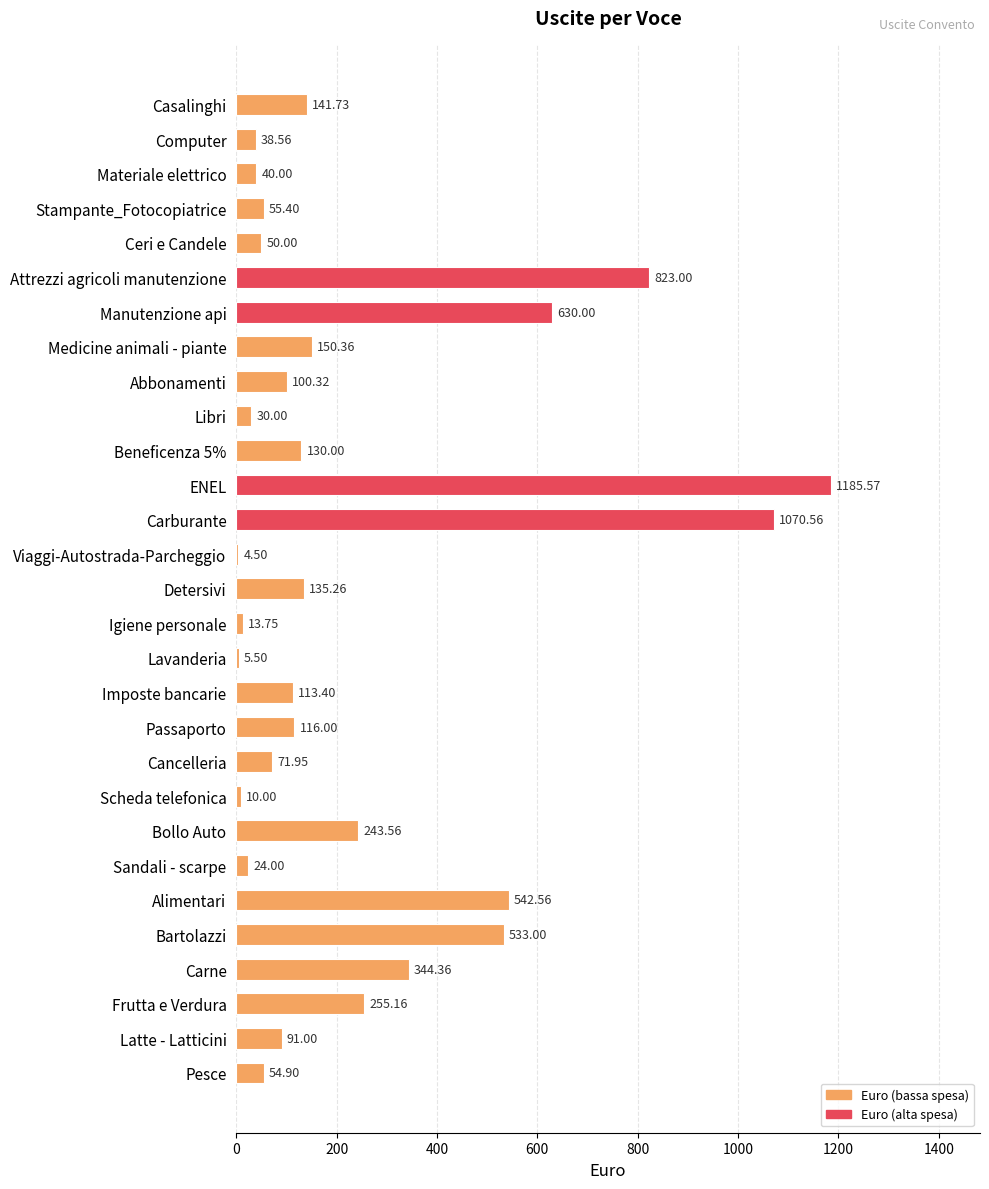

Where is the data nearest to the value 595?

Manutenzione api